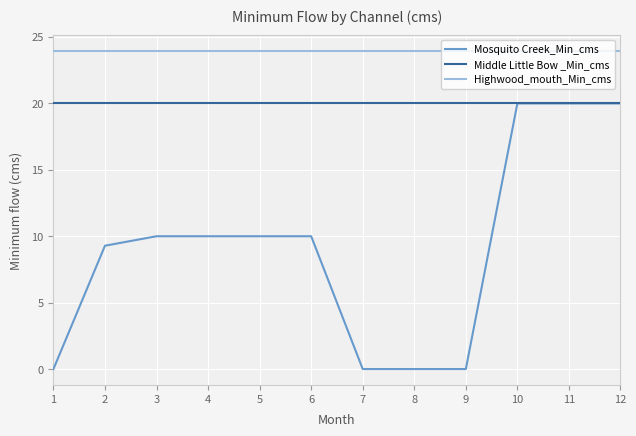

Is it true that Mosquito Creek_Min_cms equals 13.6 at 2?

False